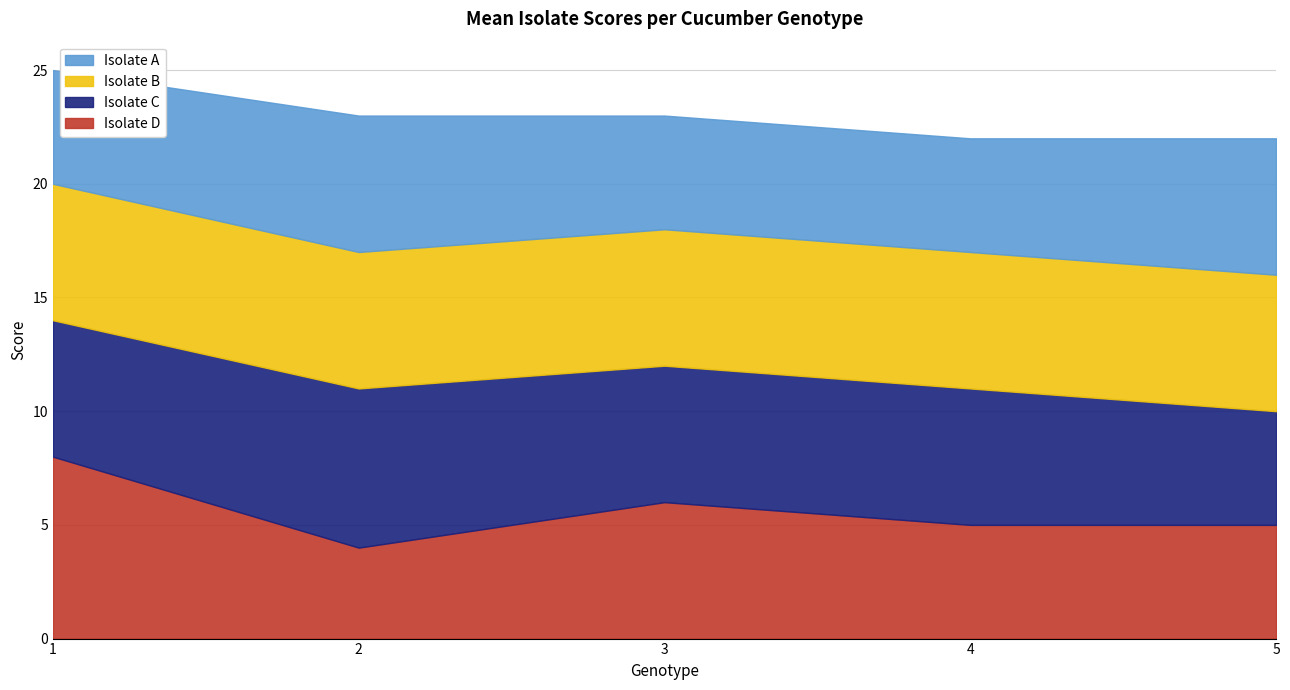

Which series has the widest spread of values?

Isolate D